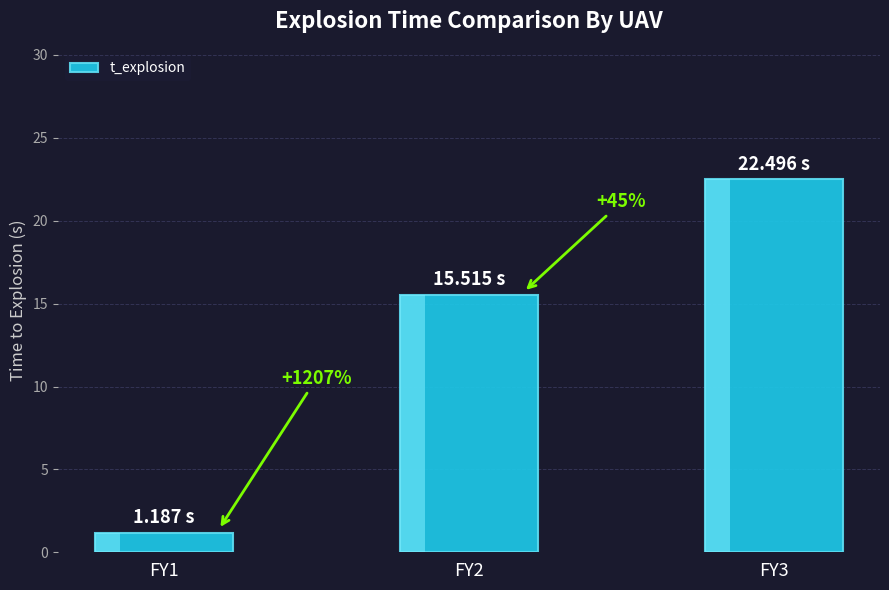

Between FY1 and FY2, which is larger?

FY2